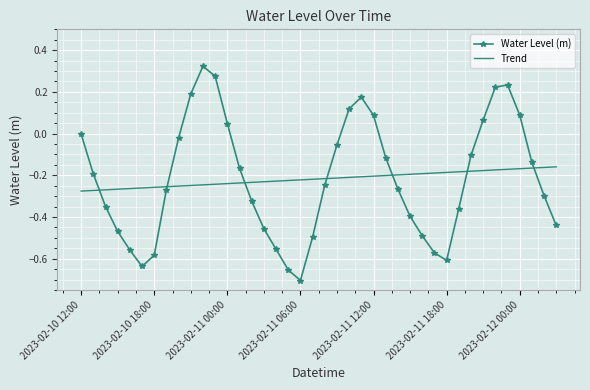

Which series has the largest range (max minus min)?

Water Level (m)